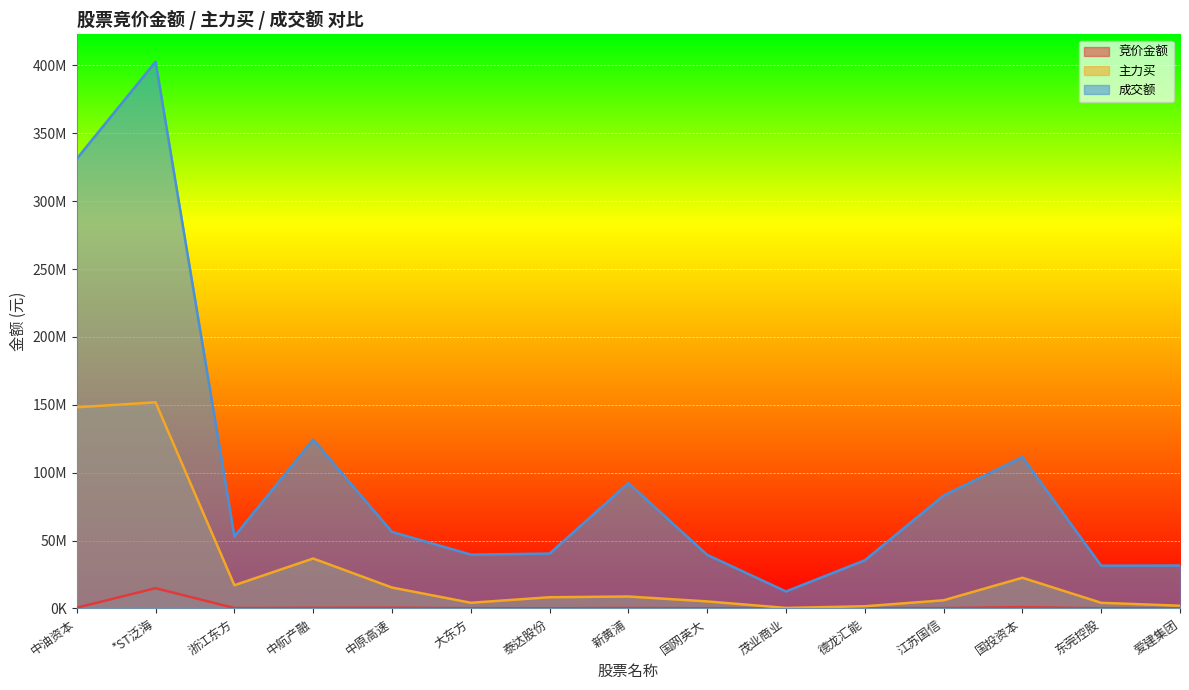

Reading left to right, transcribe all the data shown in this chart.

竞价金额: 中油资本=502611	*ST泛海=14890176	浙江东方=271488	中航产融=413042	中原高速=519200	大东方=125928	泰达股份=57528	新黄浦=292145	国网英大=70056	茂业商业=207282	德龙汇能=107550	江苏国信=193936	国投资本=940134	东莞控股=49500	爱建集团=197372
主力买: 中油资本=148156374	*ST泛海=151806952	浙江东方=17058117	中航产融=36752175	中原高速=15371197	大东方=4154596	泰达股份=8214229	新黄浦=8752374	国网英大=5141653	茂业商业=357552	德龙汇能=1572703	江苏国信=5988049	国投资本=22573765	东莞控股=4115876	爱建集团=1971483
成交额: 中油资本=331284250	*ST泛海=402799062	浙江东方=53053239	中航产融=124383525	中原高速=56362806	大东方=39622153	泰达股份=40375554	新黄浦=92306911	国网英大=39449315	茂业商业=12488247	德龙汇能=35430509	江苏国信=83122105	国投资本=111456631	东莞控股=31461202	爱建集团=31567019